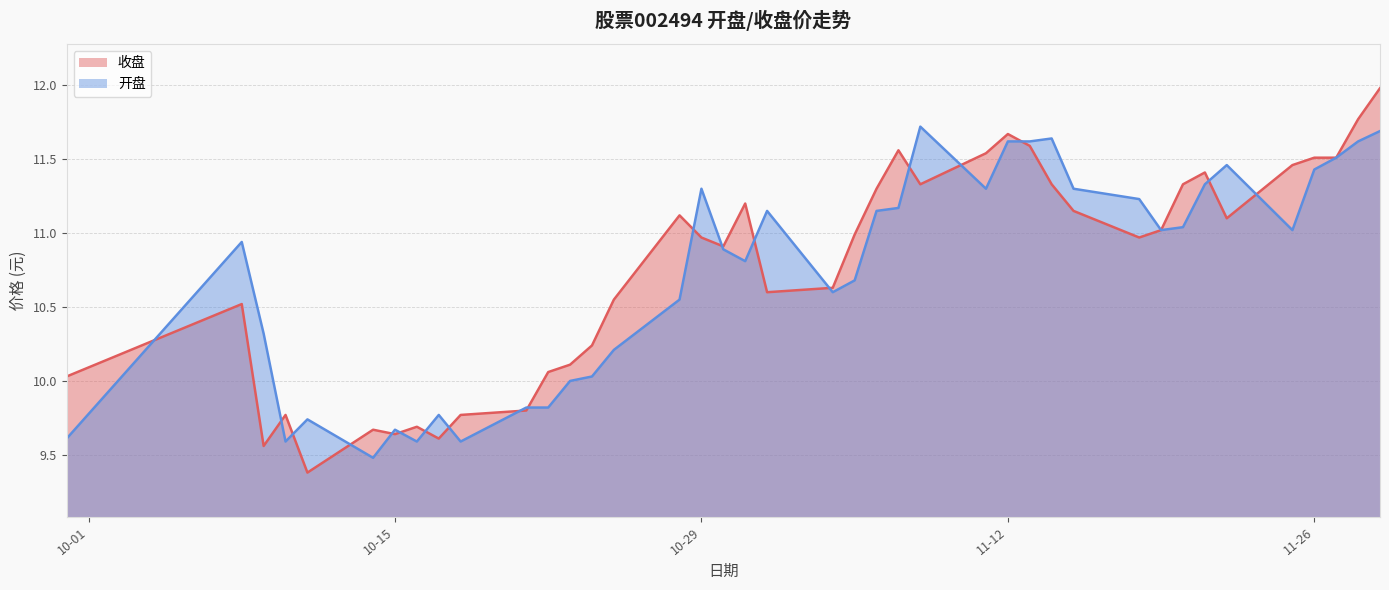

True or false: 收盘 has a value of 10.1 at 2024-10-23.

True